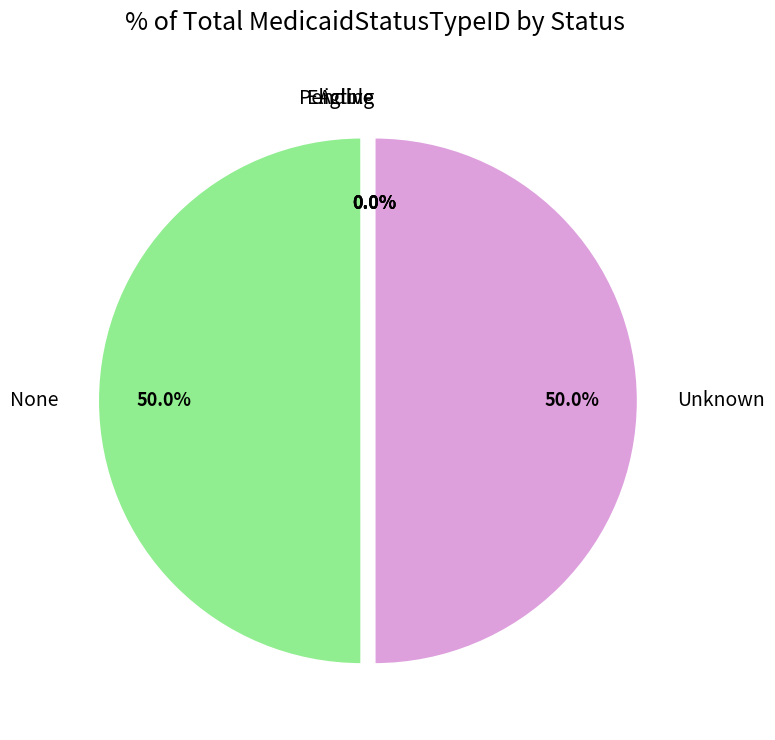

Approximately how many times larger is the value at Unknown compared to None?

1.0